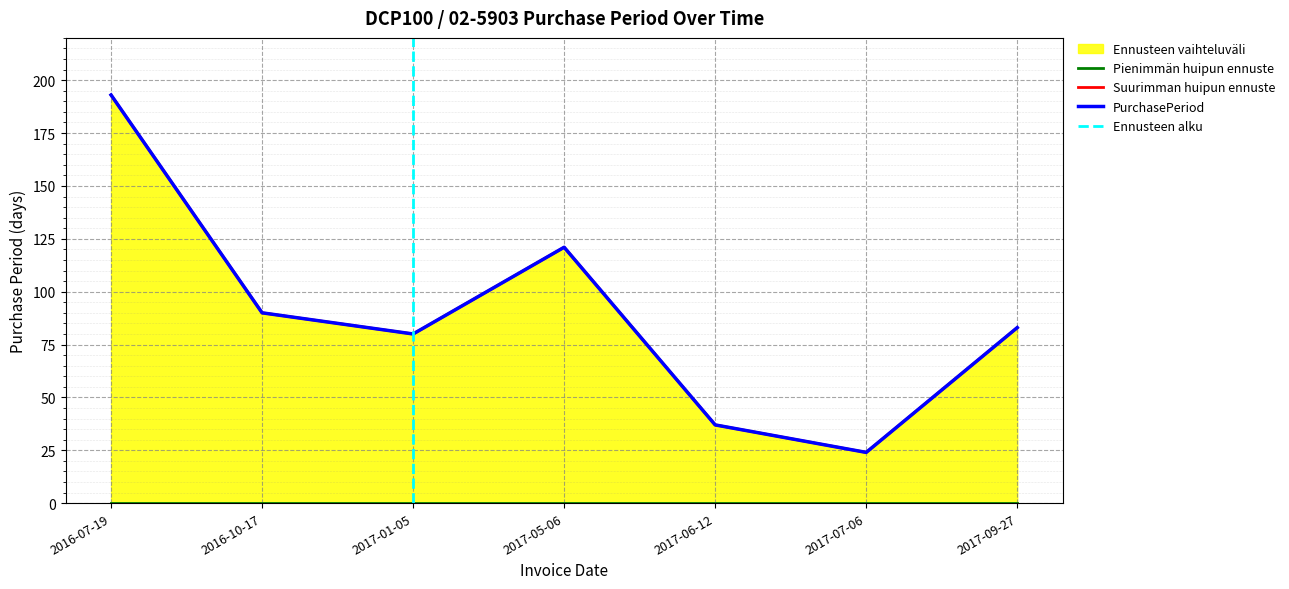

What is the average value?

90